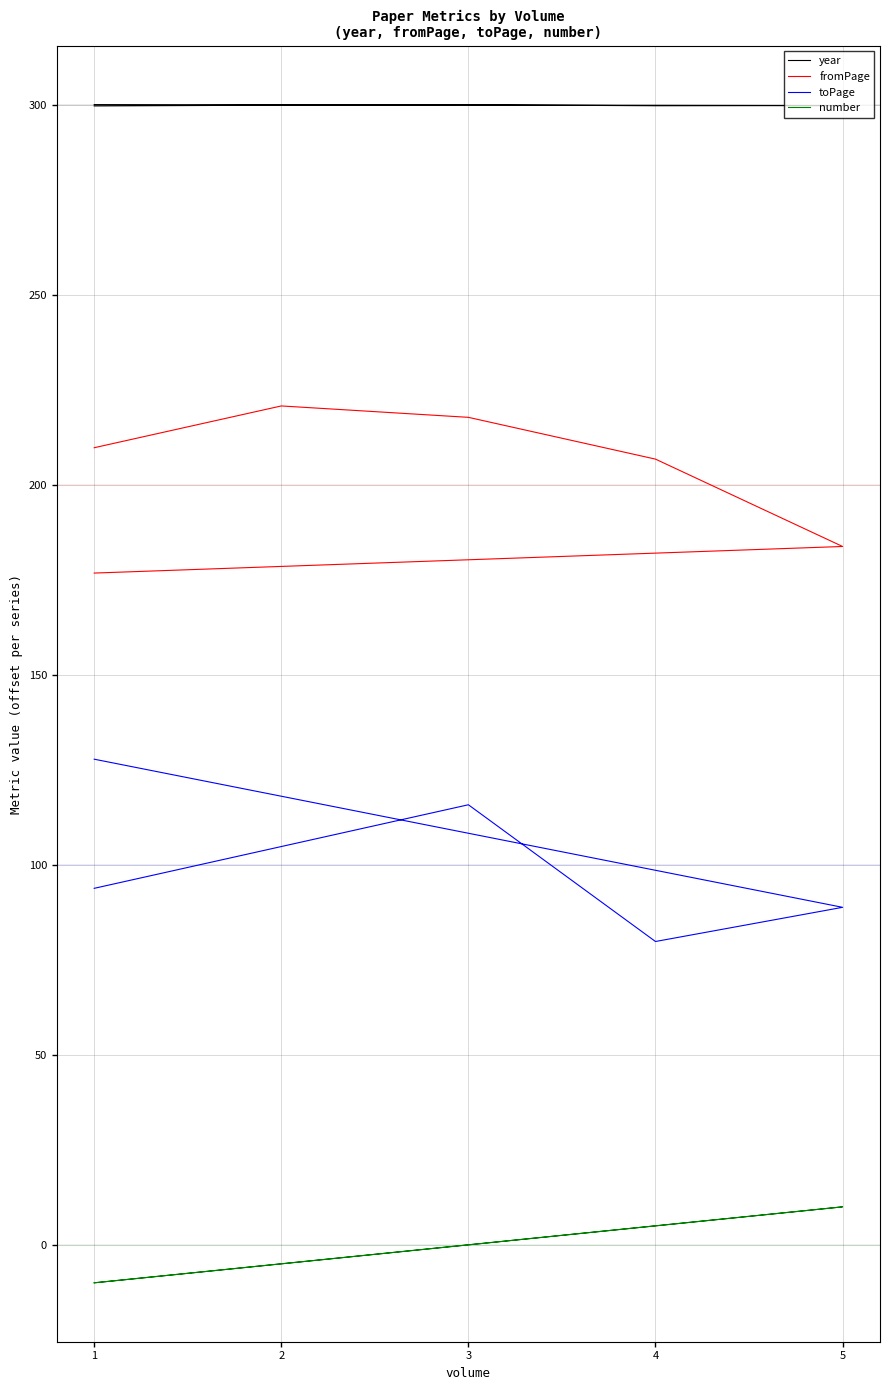

Which series has the largest range (max minus min)?

toPage